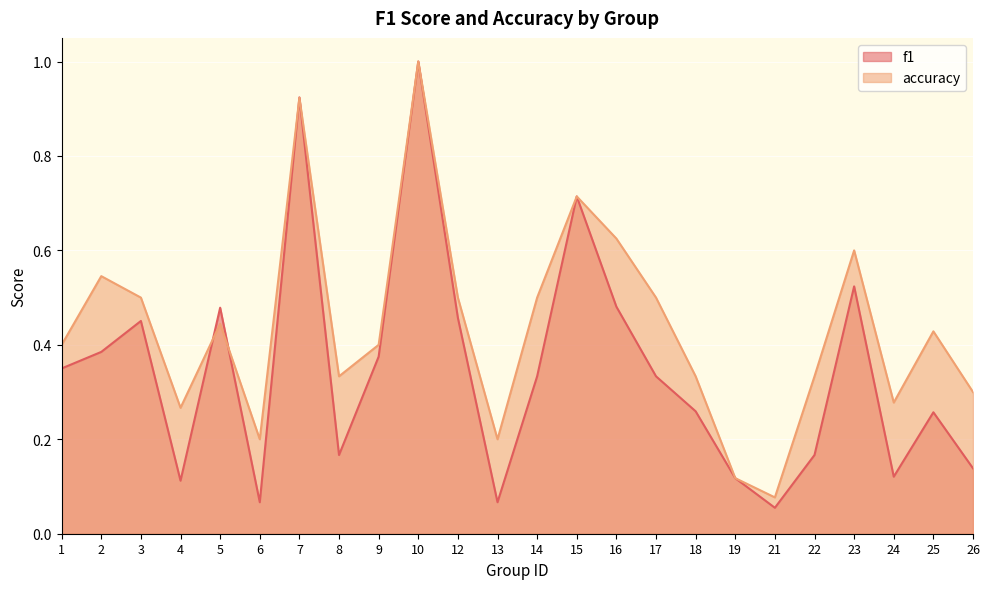

What is the lowest value of the accuracy series?

0.1